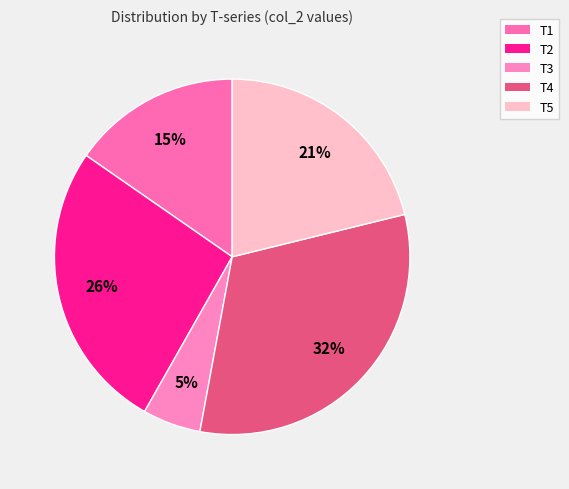

Approximately how many times larger is the value at T3 compared to T4?

0.2